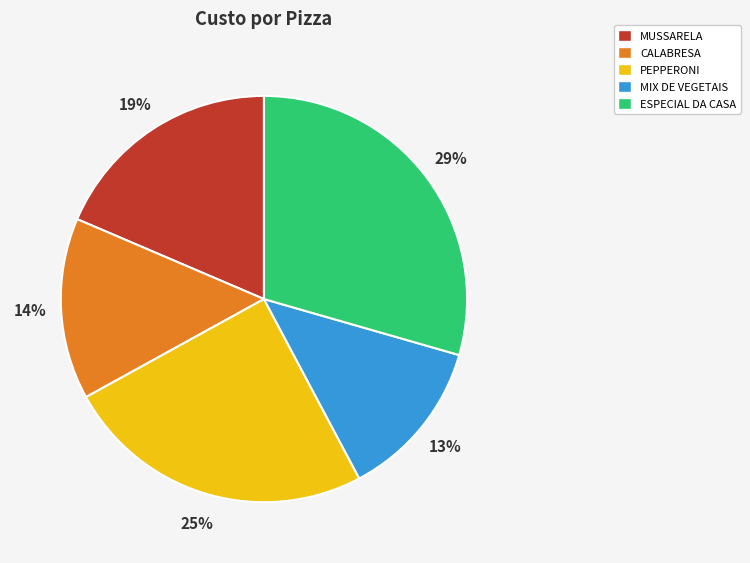

What is the smallest slice in the pie chart?

MIX DE VEGETAIS